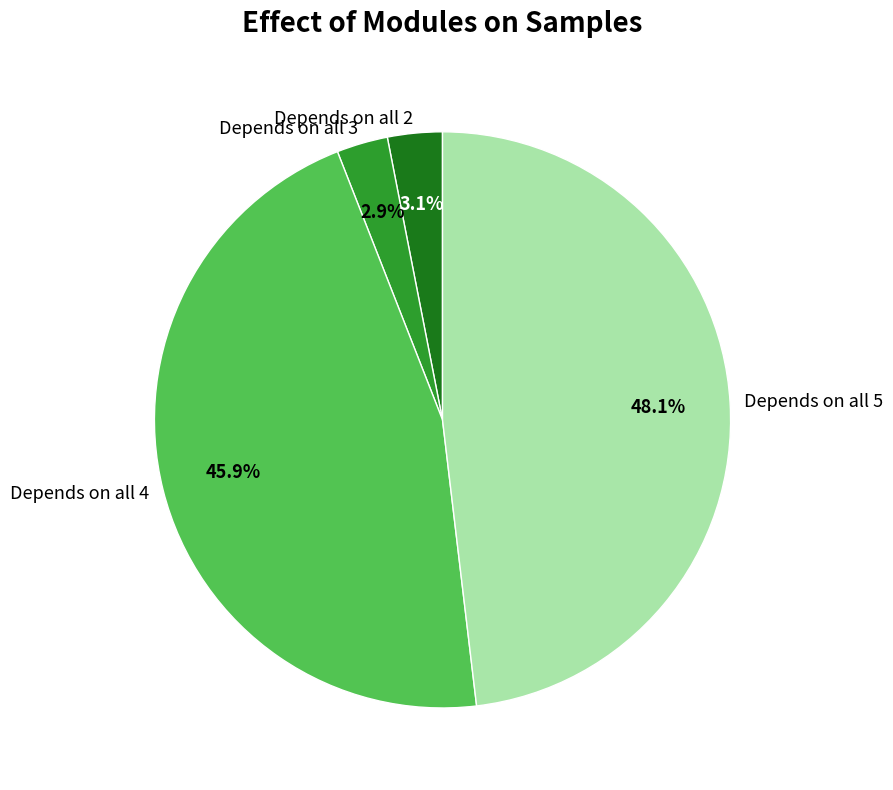

Which slice is the largest?

Depends on all 5